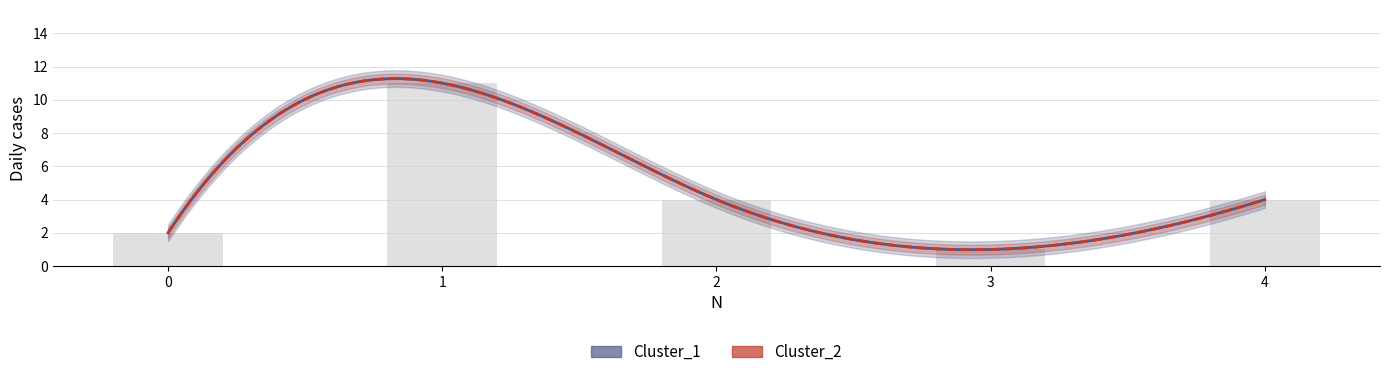

What is the difference between the maximum and minimum values?

10